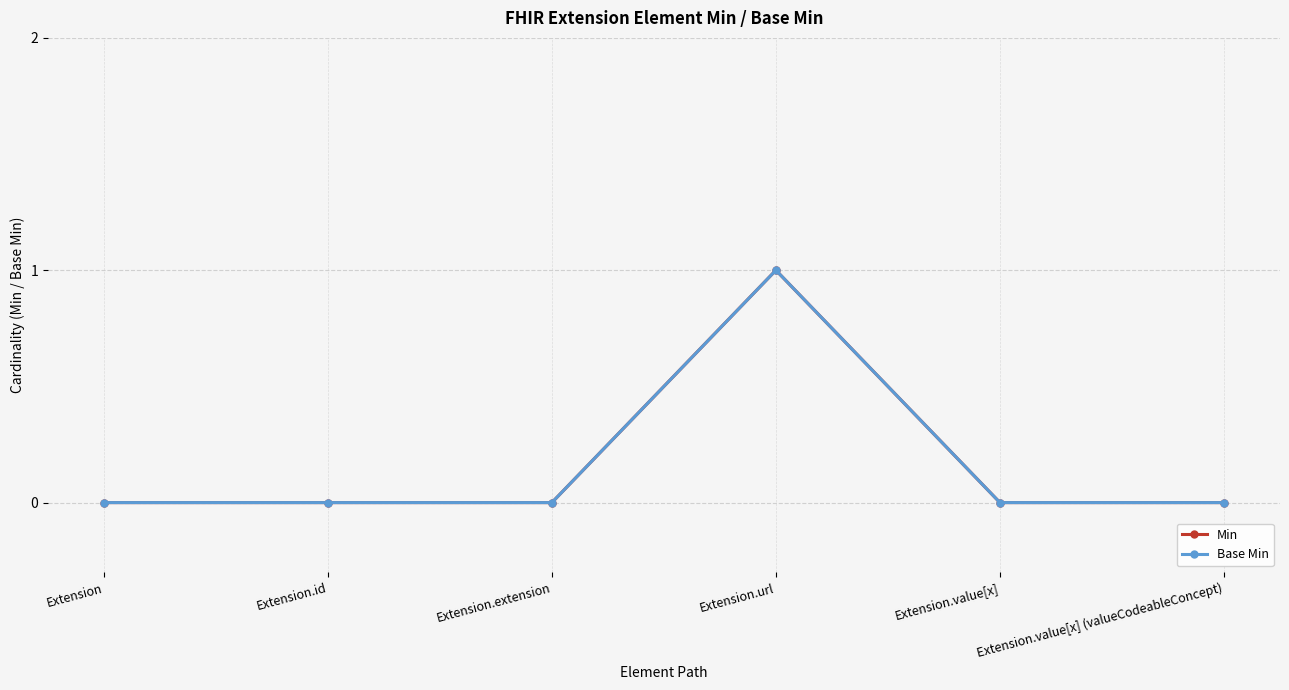

The value of Base Min at Extension is -1. True or false?

False